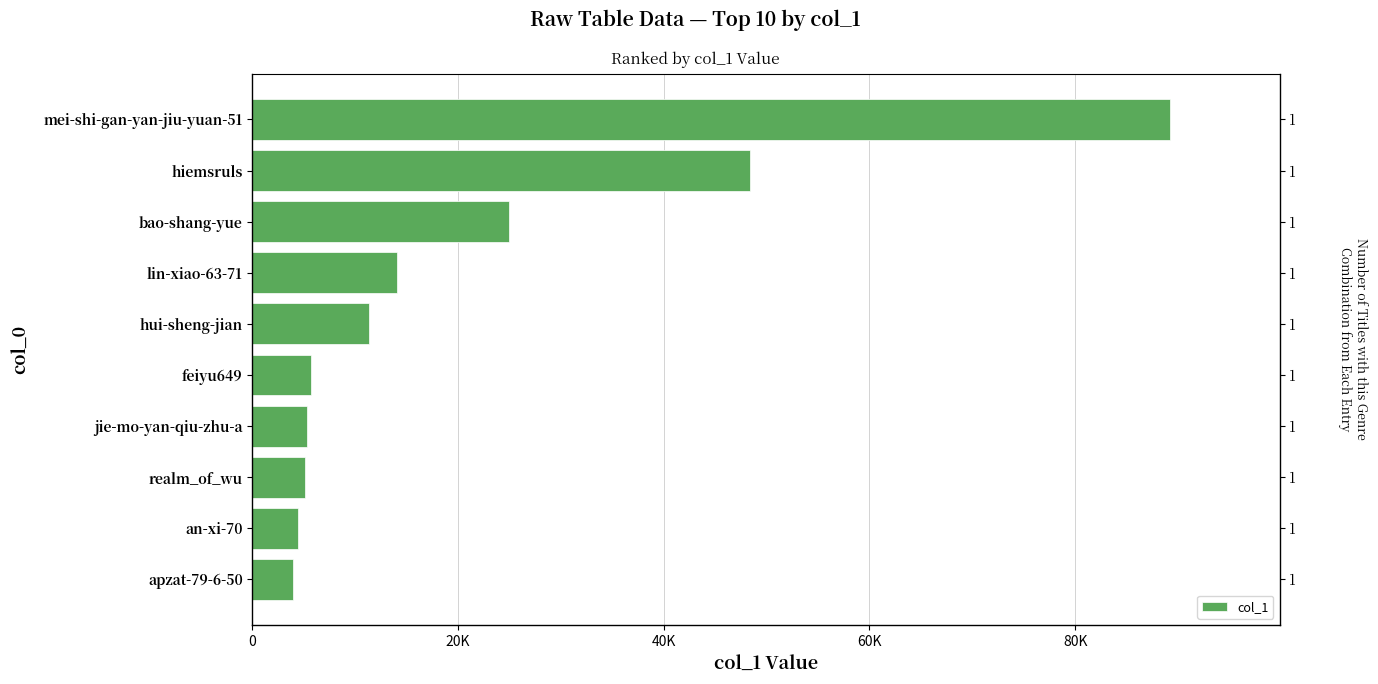

Are the bars grouped side by side (vs. stacked)?

No